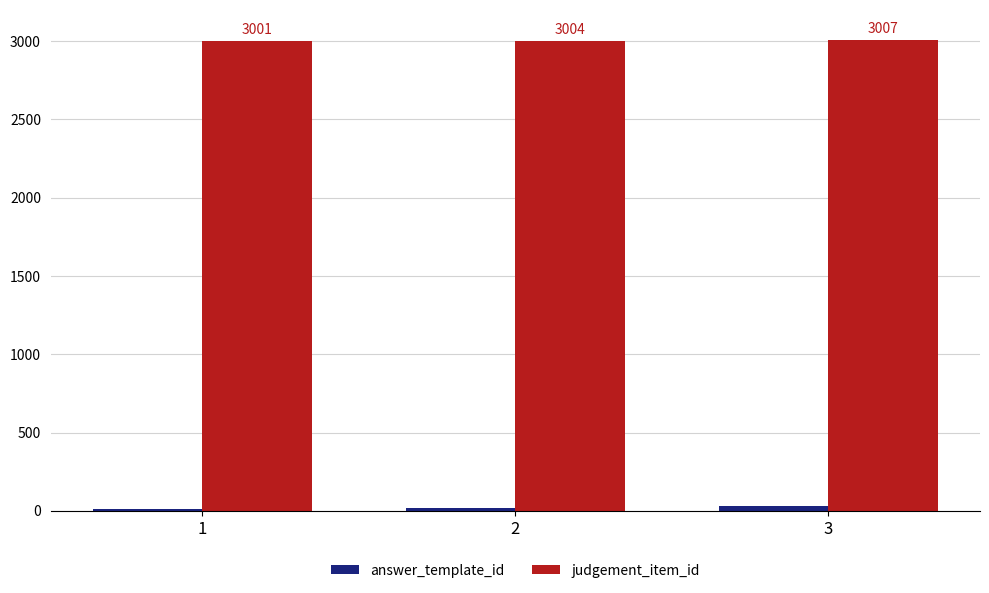

How many bars are there in total?

6